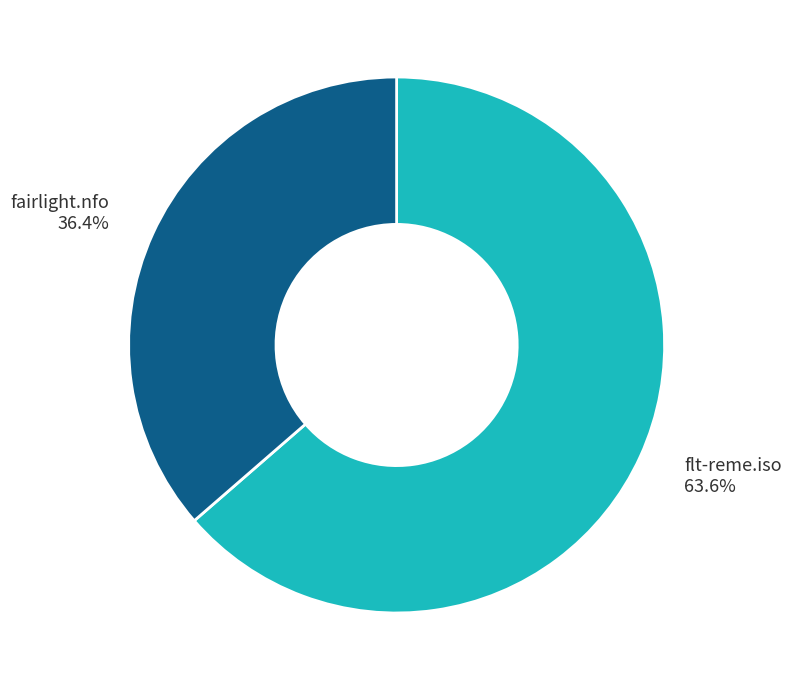

Rank the categories by value from highest to lowest.

flt-reme.iso, fairlight.nfo